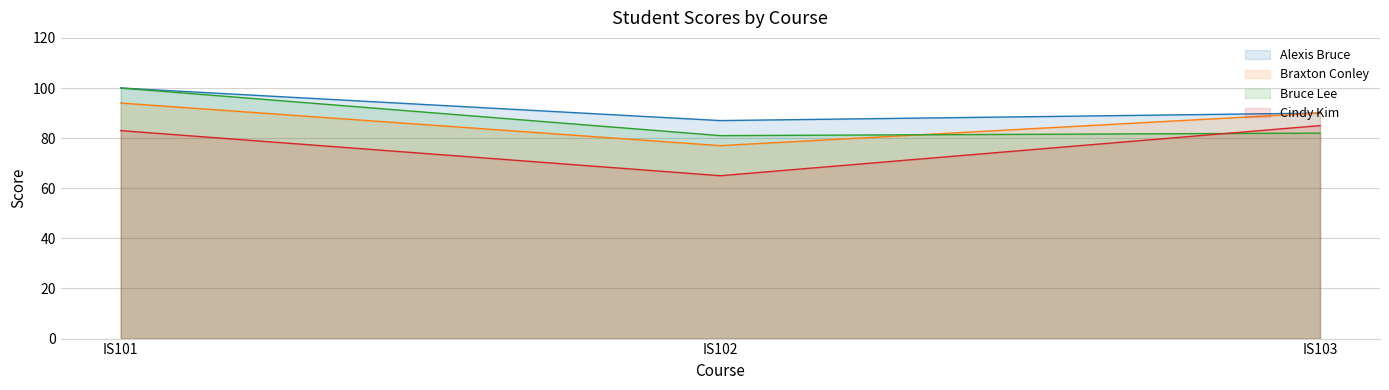

Read the Bruce Lee value at IS103, to the nearest 5.

80